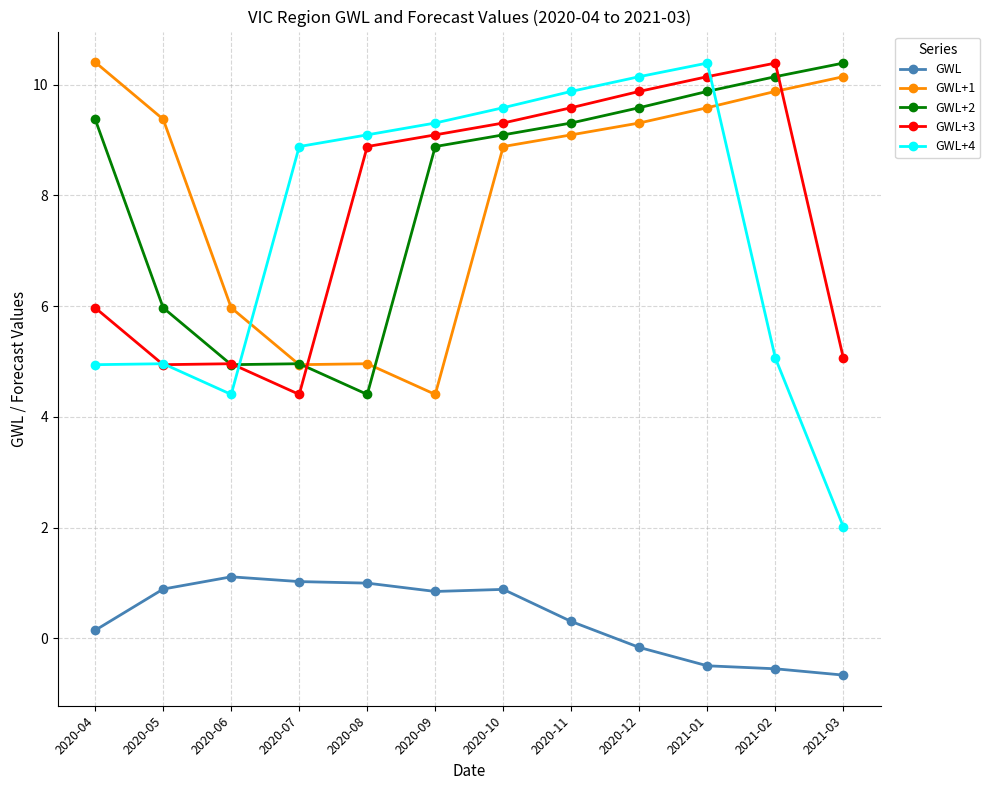

What is the label of the 5th point from the right?

2020-11